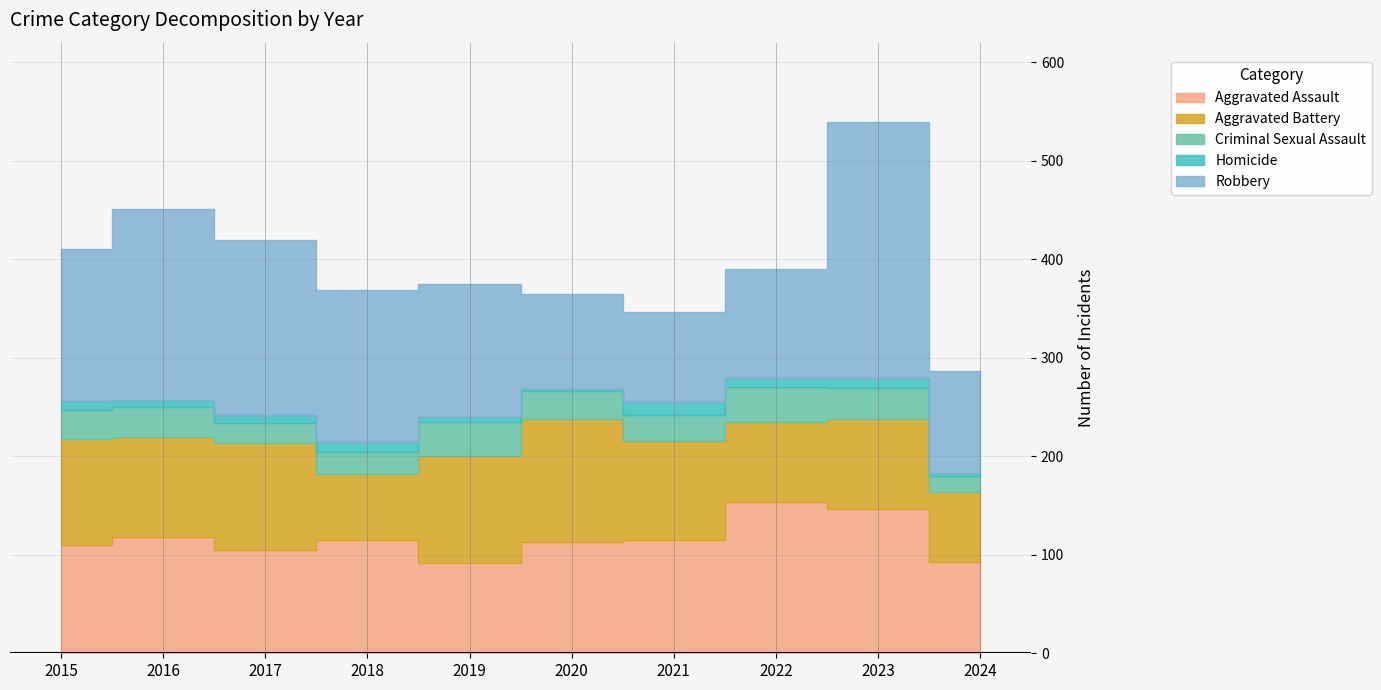

True or false: Criminal Sexual Assault and Aggravated Assault intersect in this chart.

False